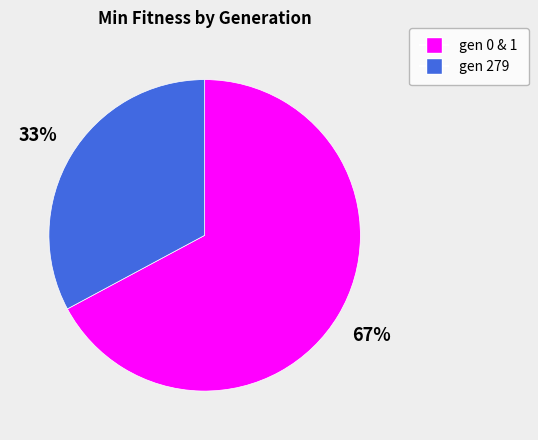

Is there any slice that represents more than half of the pie?

Yes